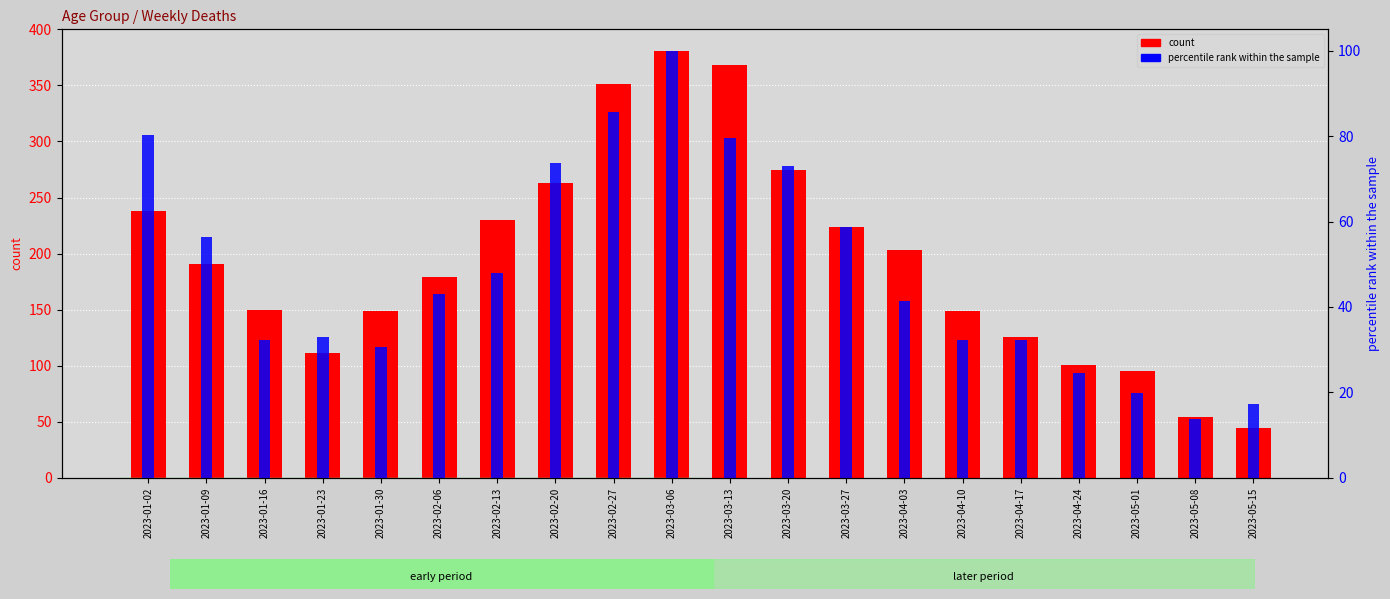

Is it true that percentile rank within the sample equals 106.0 at 2023-01-02?

False